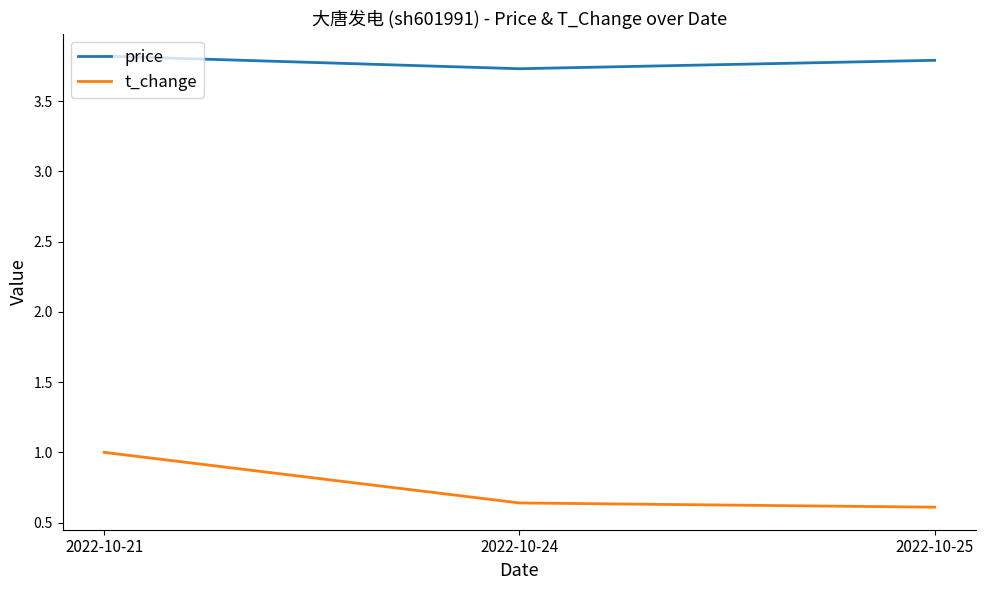

At which category is the sum across all series the highest?

2022-10-21